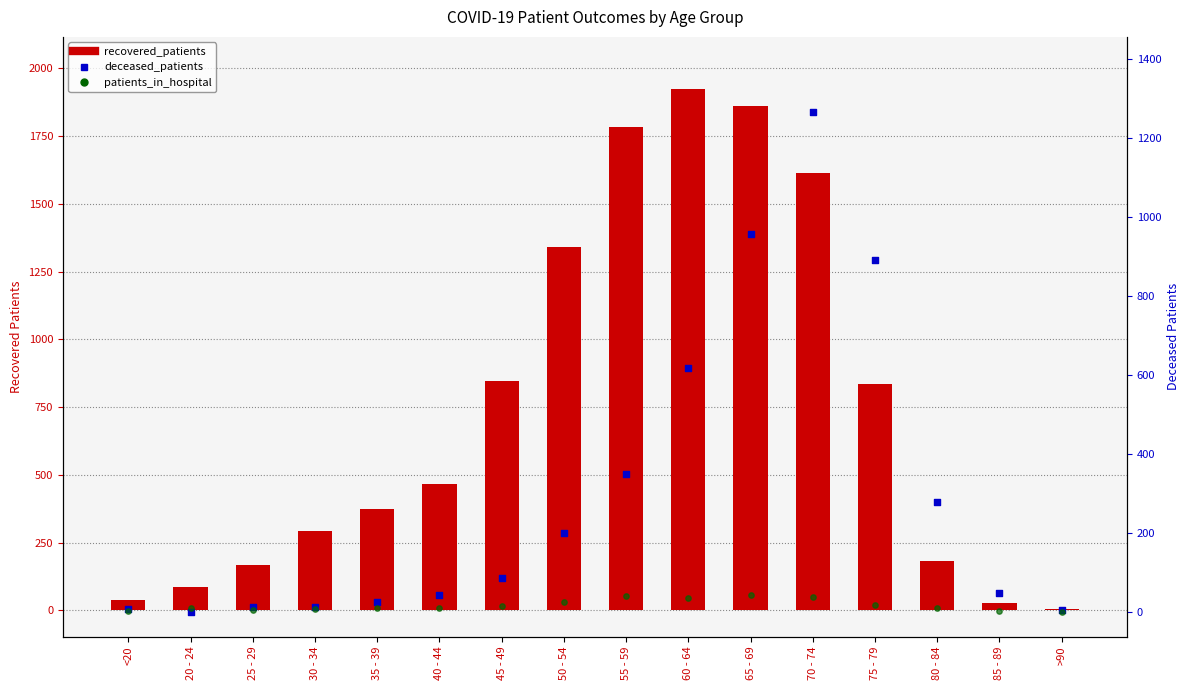

Which series contains the highest Y value?

recovered_patients